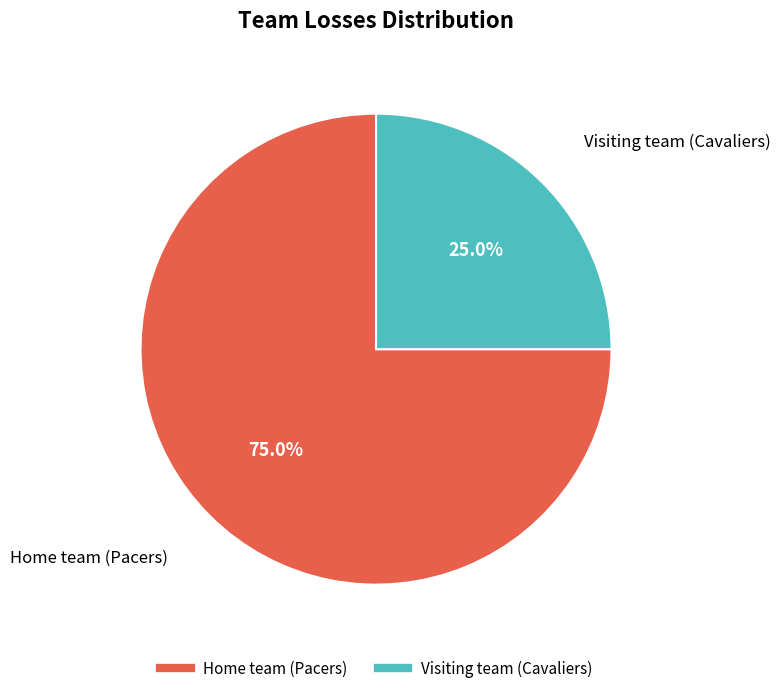

What is the largest slice in the pie chart?

Home team (Pacers)